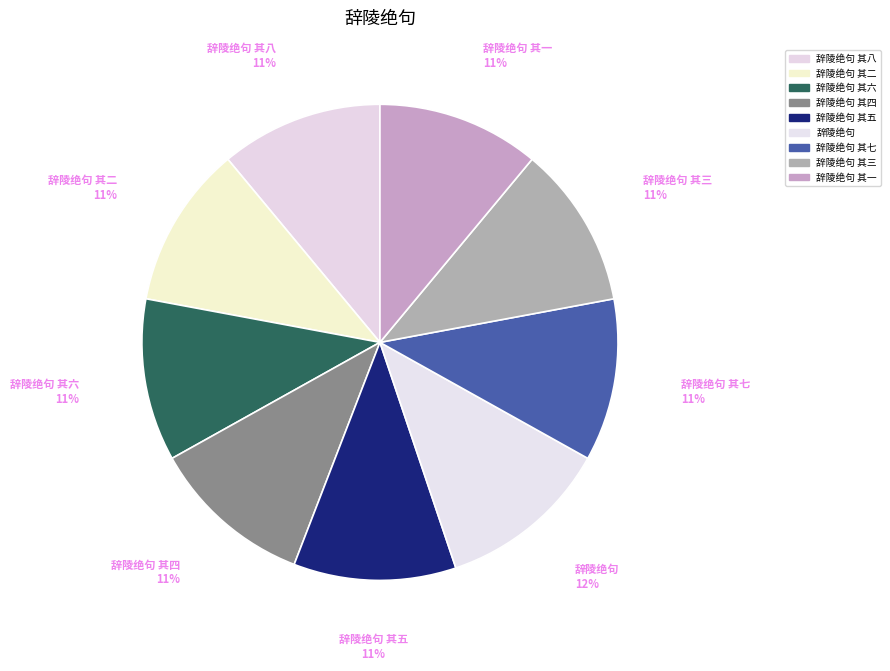

How many segments does this pie chart have?

9